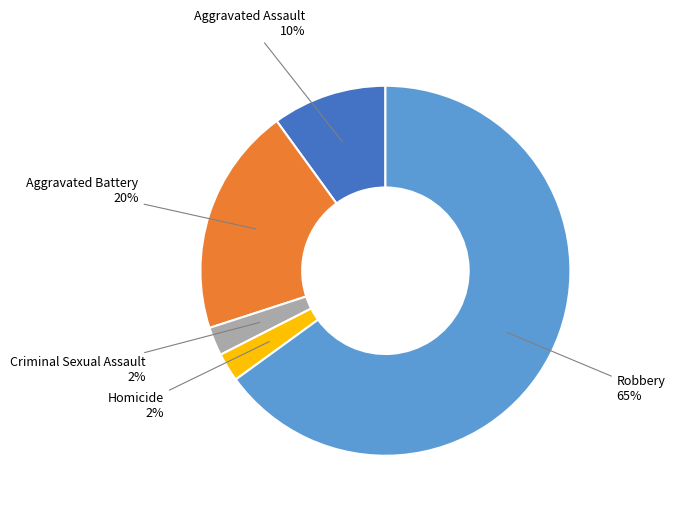

Count the number of slices in the pie.

5